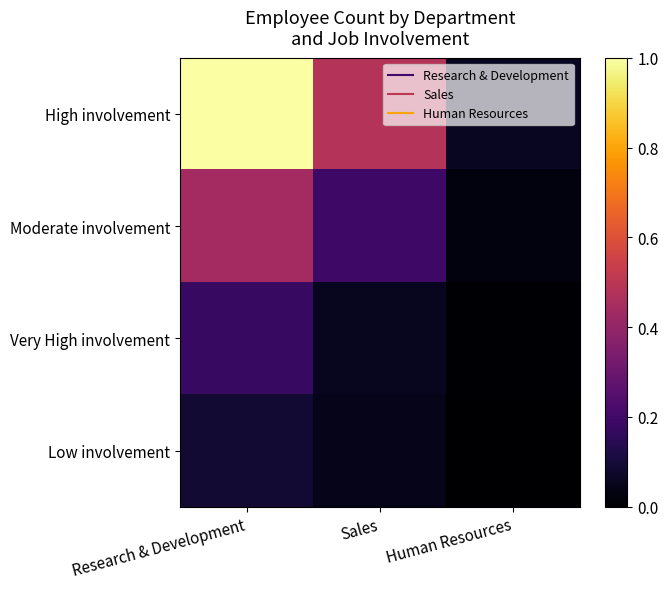

At which category does the chart reach its minimum across all series?

Human Resources